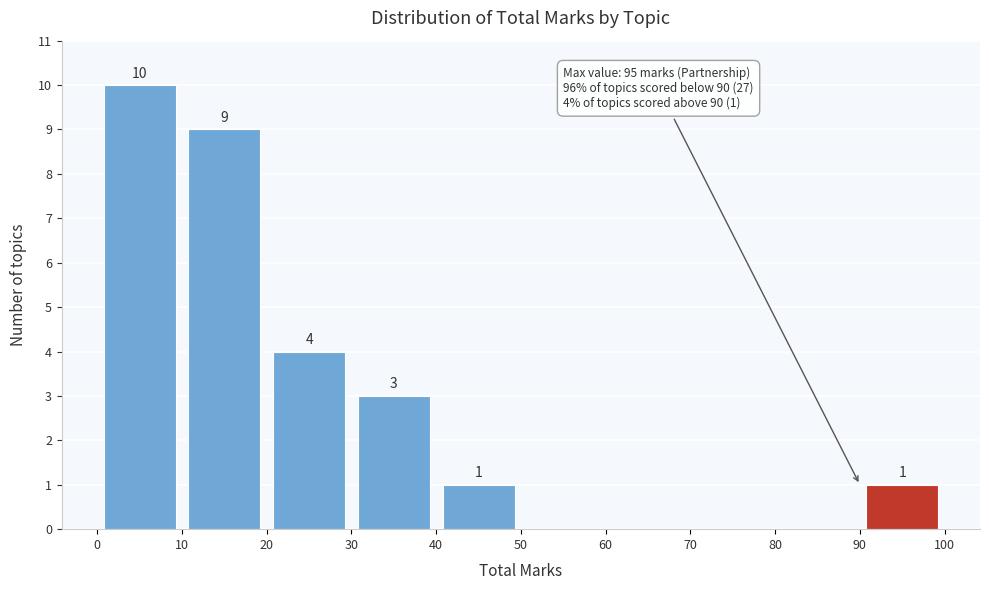

Over which range of the x-axis is the bar tallest?

0 to 10